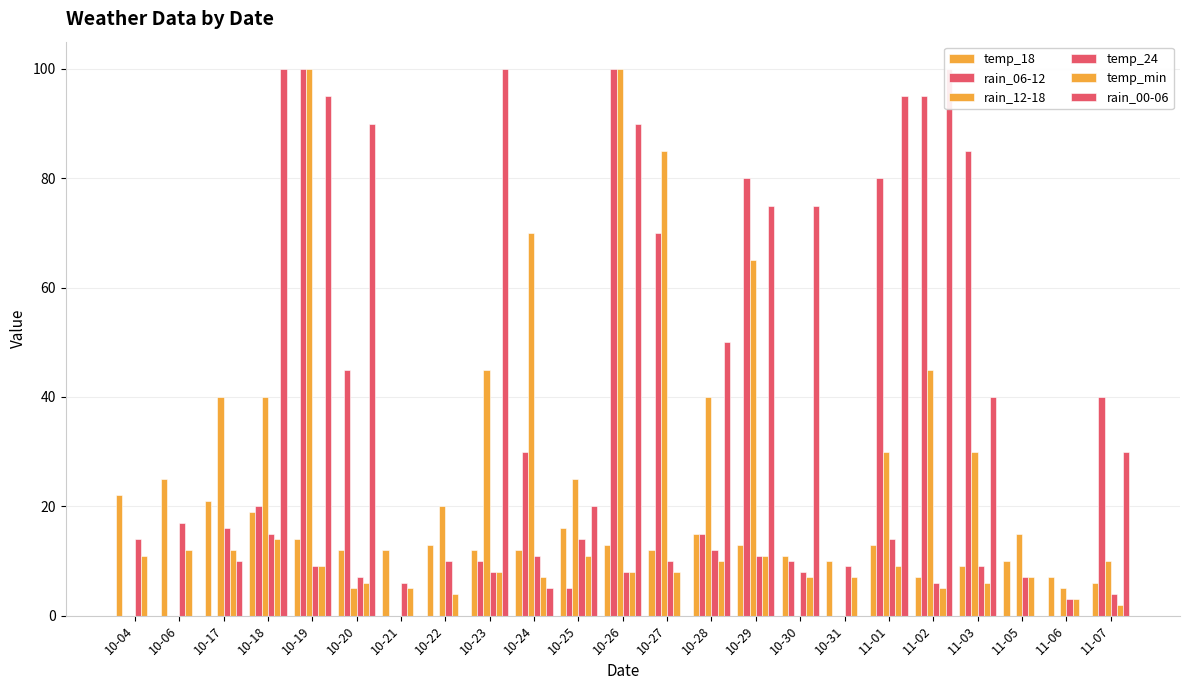

What is the difference between the maximum and minimum values in the rain_06-12 series?

100